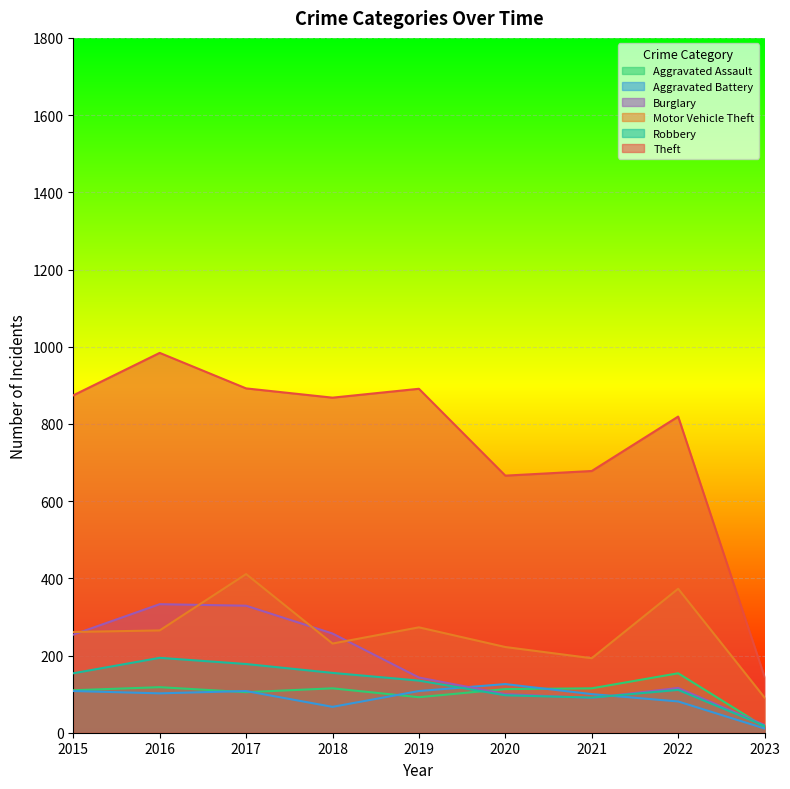

True or false: Aggravated Battery and Motor Vehicle Theft intersect in this chart.

False